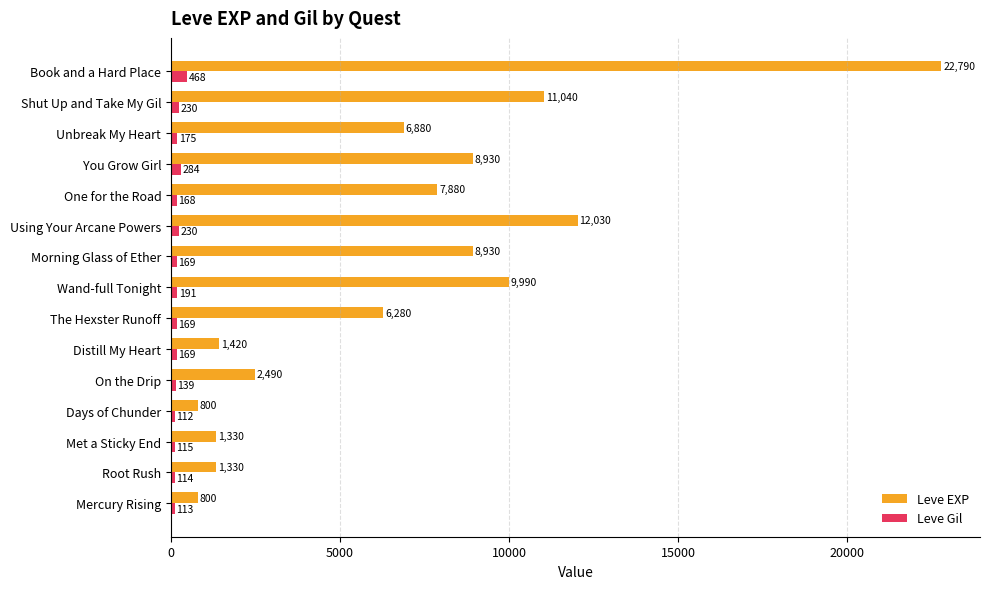

What is the average value of the Leve Gil series?

190